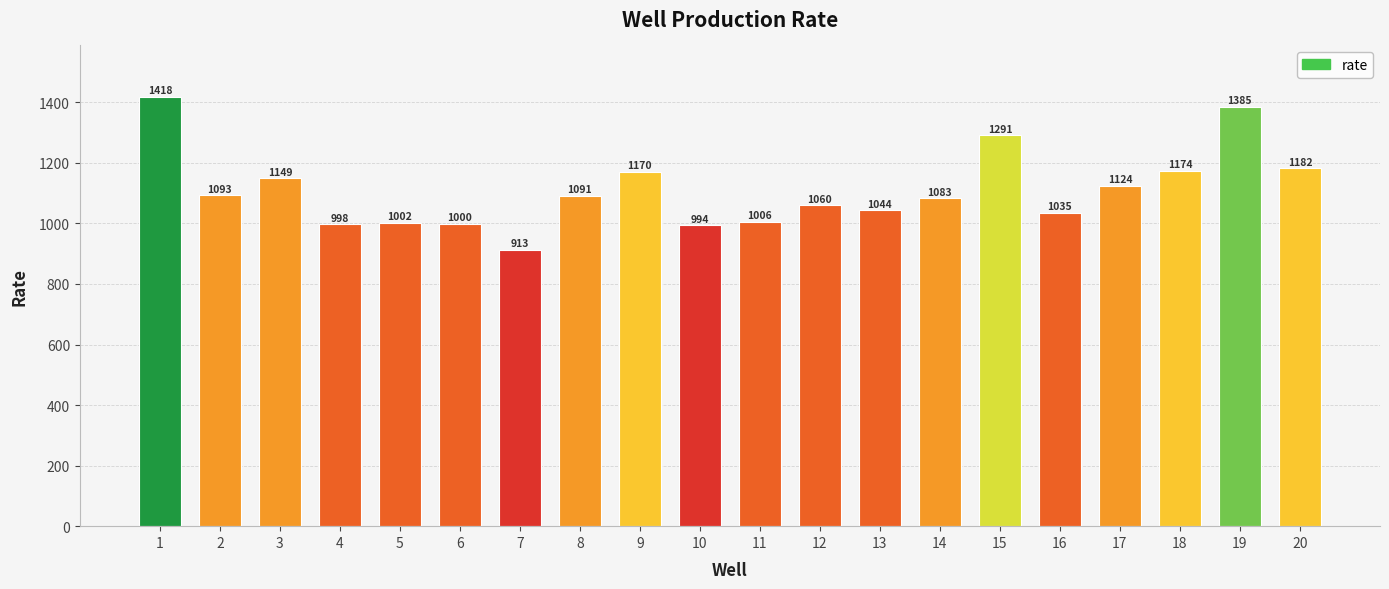

What is the difference between the maximum and minimum values?

504.5